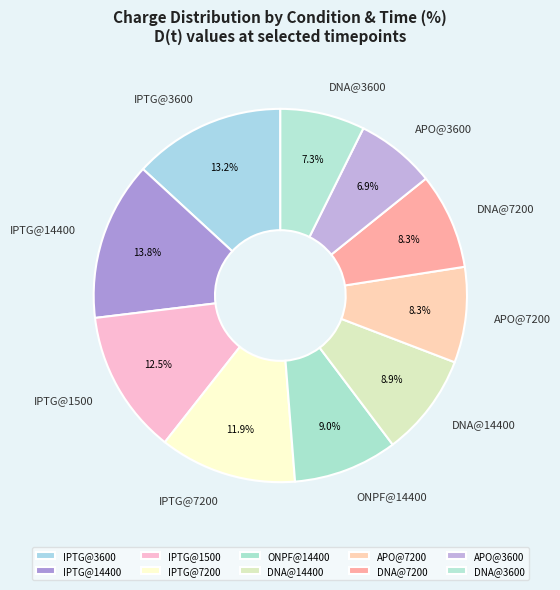

The IPTG@3600 slice represents 20% of the pie. True or false?

False